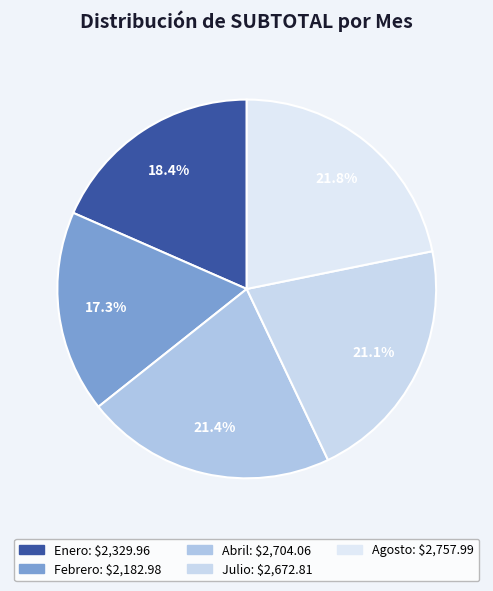

True or false: Julio accounts for 21% of the total.

True